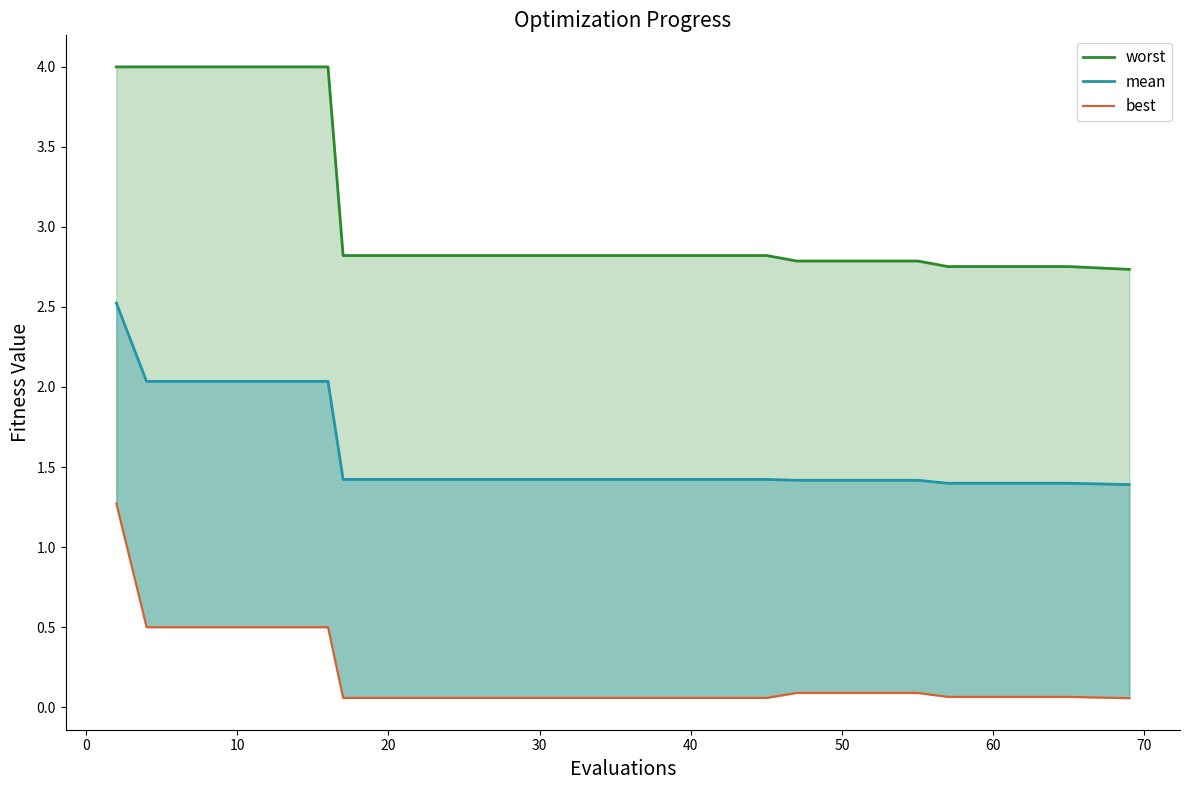

True or false: mean and worst cross at least once.

False